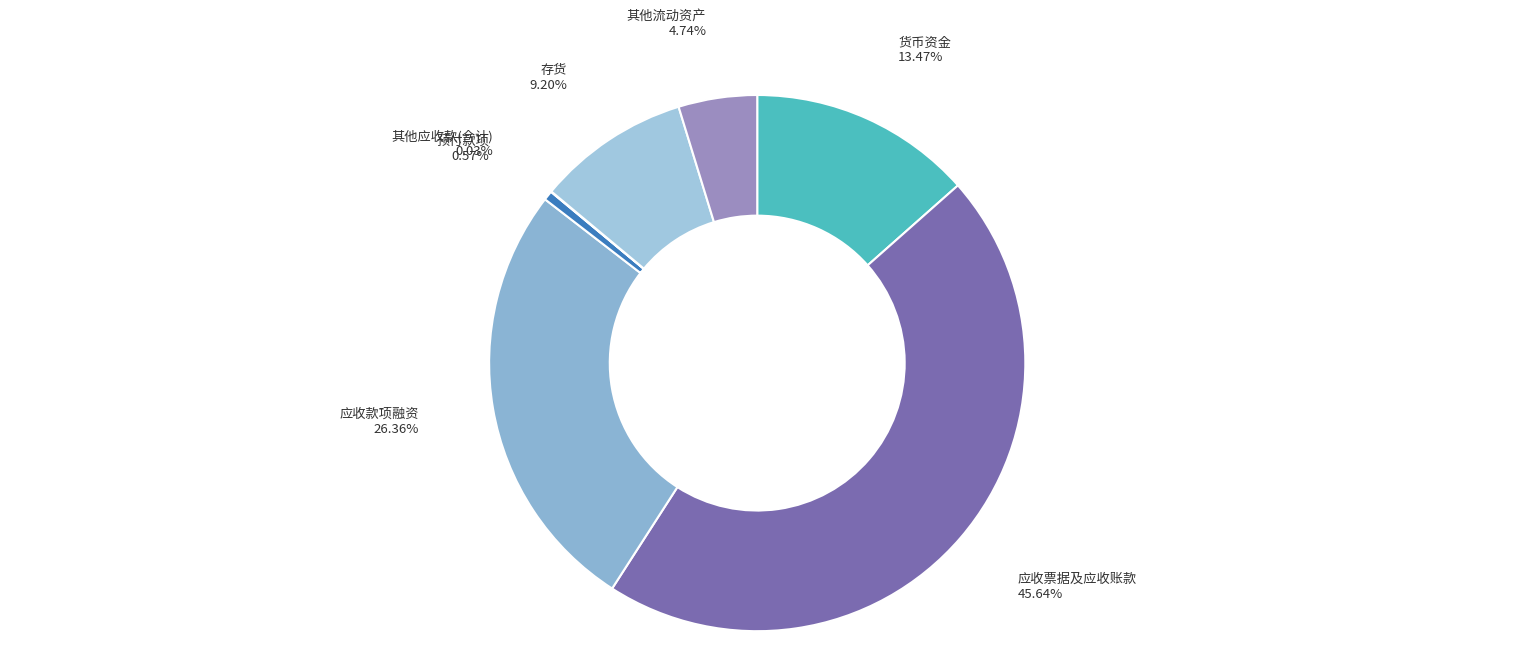

How many slices are in this pie chart?

7